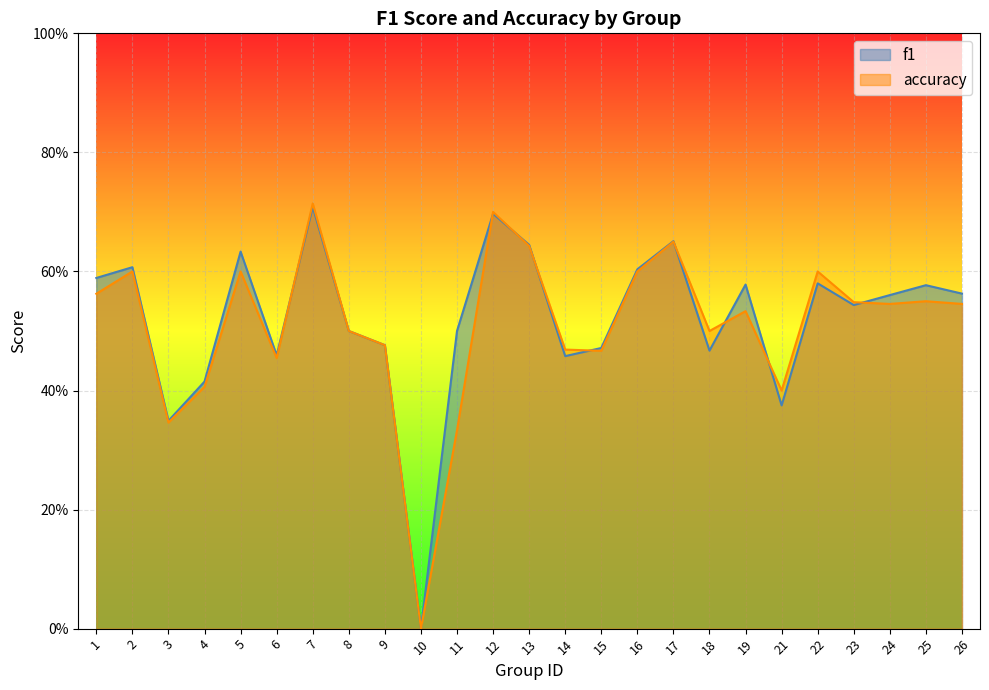

The accuracy series shows 0.2 at 17. True or false?

False